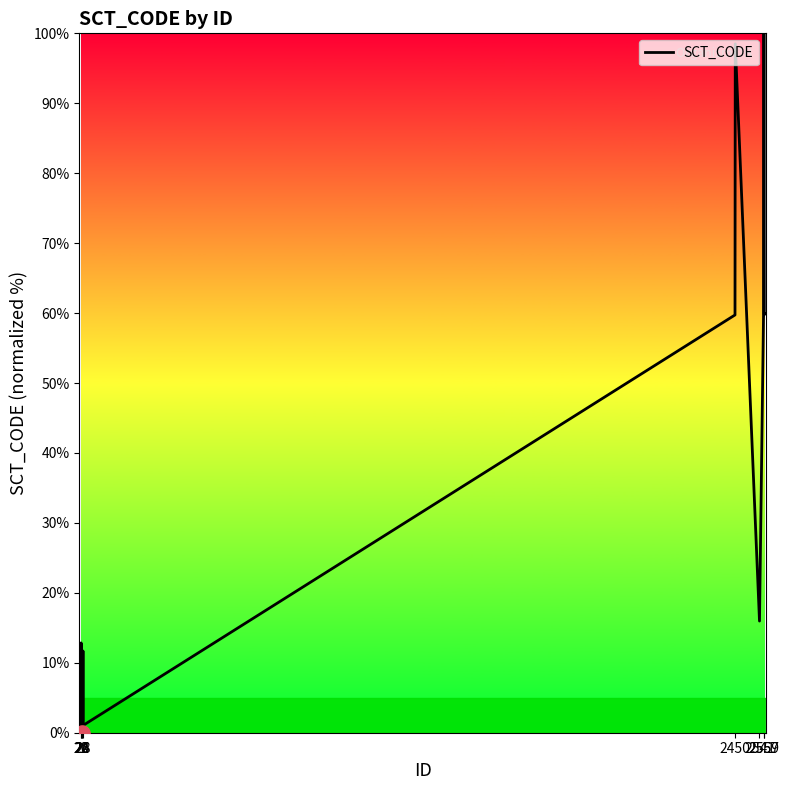

What is the greatest value displayed?

100.0